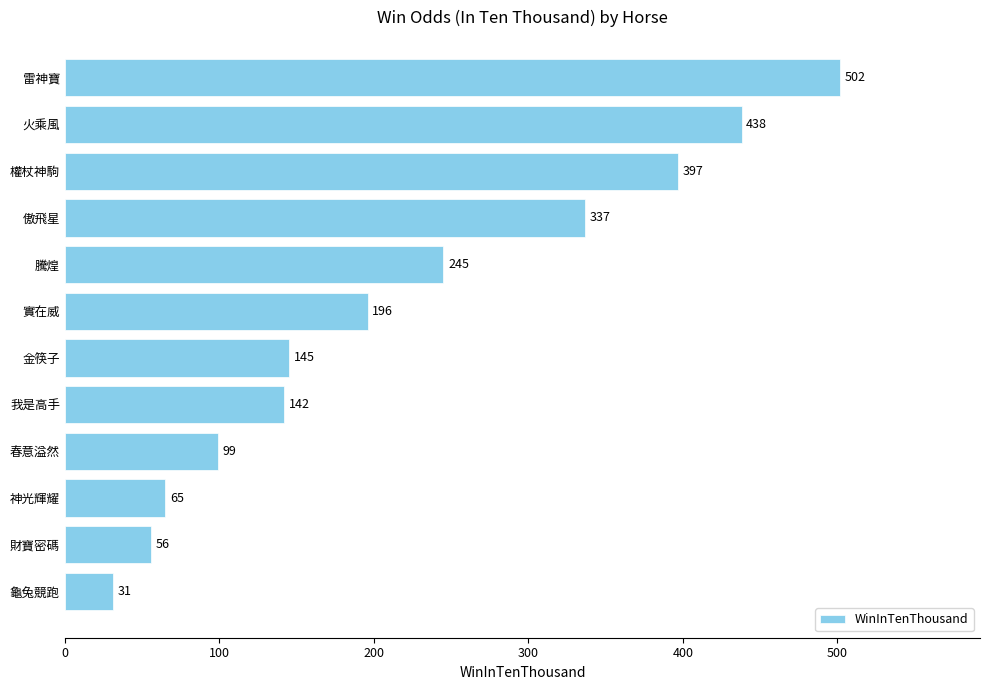

What is the change in value from 春意溢然 to 我是高手?

+43